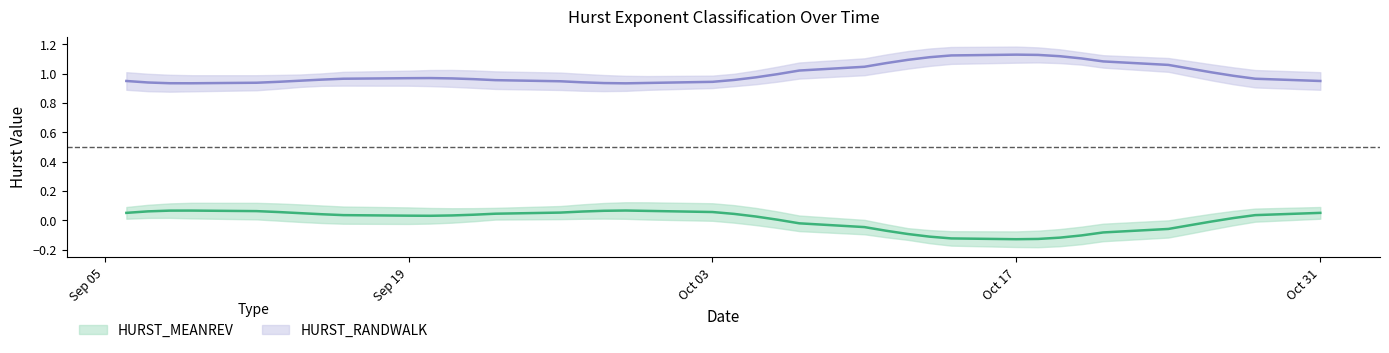

Is this an area chart (filled region under the line)?

No